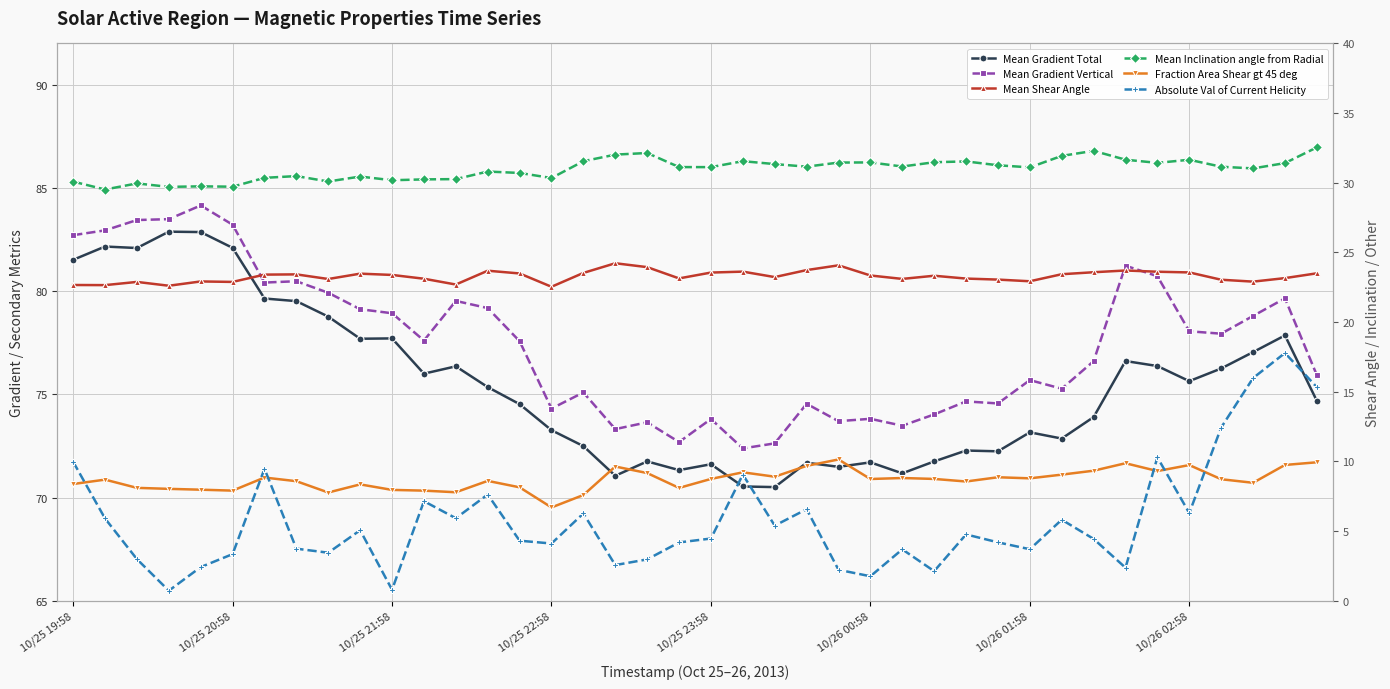

What is the total value across all series at 14?

218.7